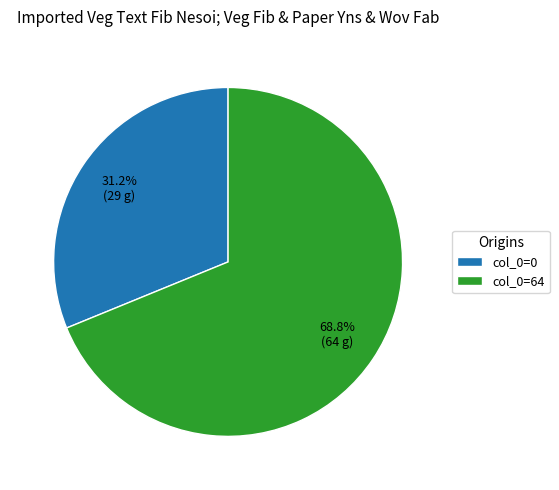

Approximately how many times larger is the value at col_0=0 compared to col_0=64?

0.5